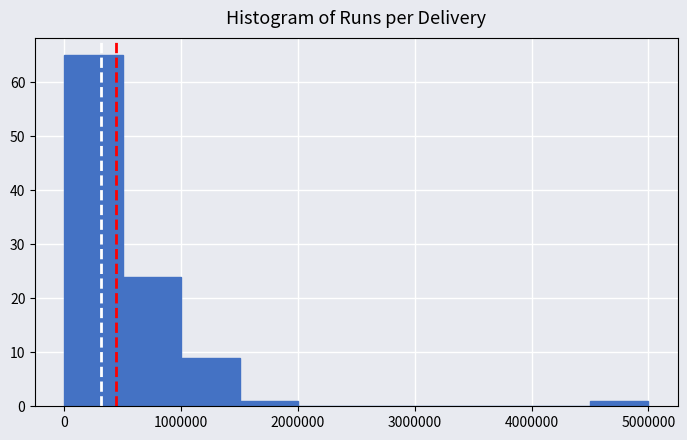

Reading left to right, list every bar in this chart as the range it spans on the x-axis followed by its height. The values are not printed on the chart, so give them approximately, as read against the axis.

0 to 500000: 65
500000 to 1000000: 24
1000000 to 1500000: 9
1500000 to 2000000: 1
2000000 to 2500000: 0
2500000 to 3000000: 0
3000000 to 3500000: 0
3500000 to 4000000: 0
4000000 to 4500000: 0
4500000 to 5000000: 1